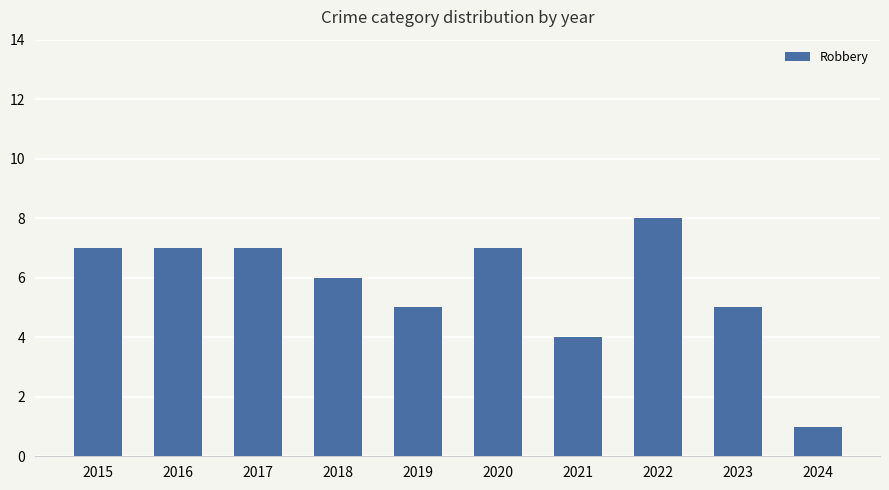

What is the ratio of the value at 2024 to the value at 2020?

0.1